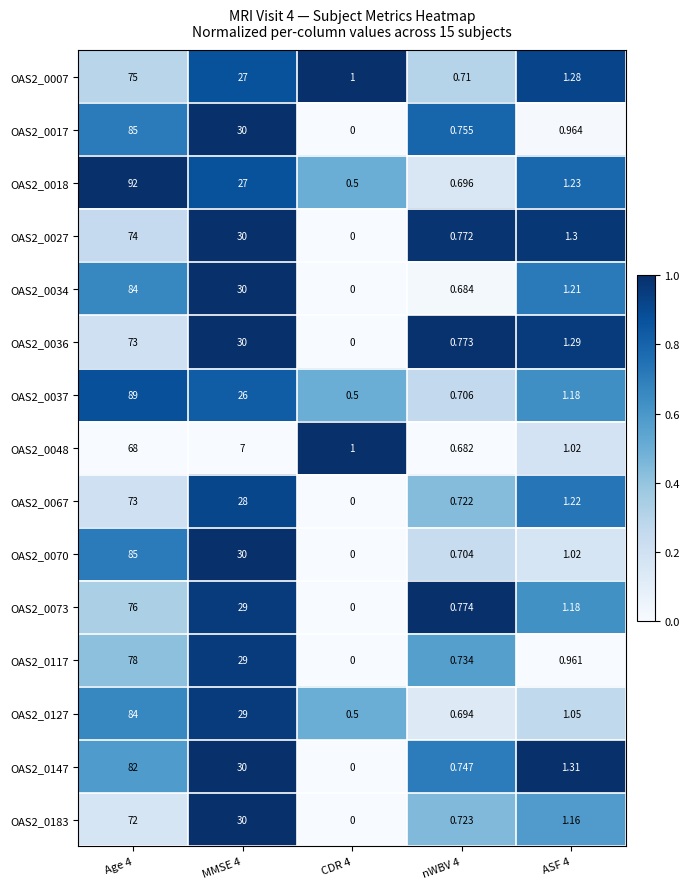

Which series has the largest range (max minus min)?

OAS2_0018